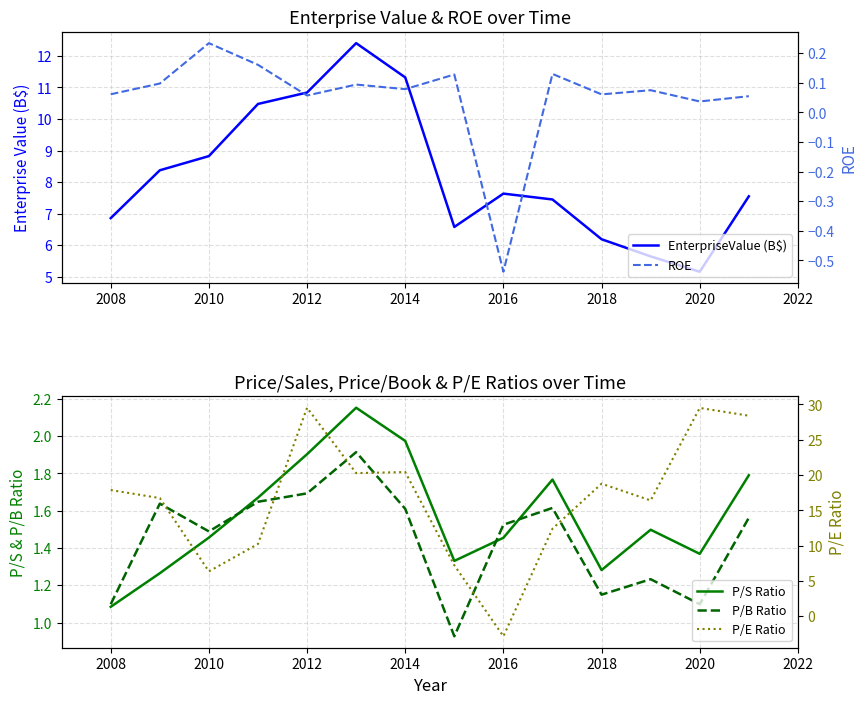

True or false: P/S Ratio and P/E Ratio cross at least once.

True